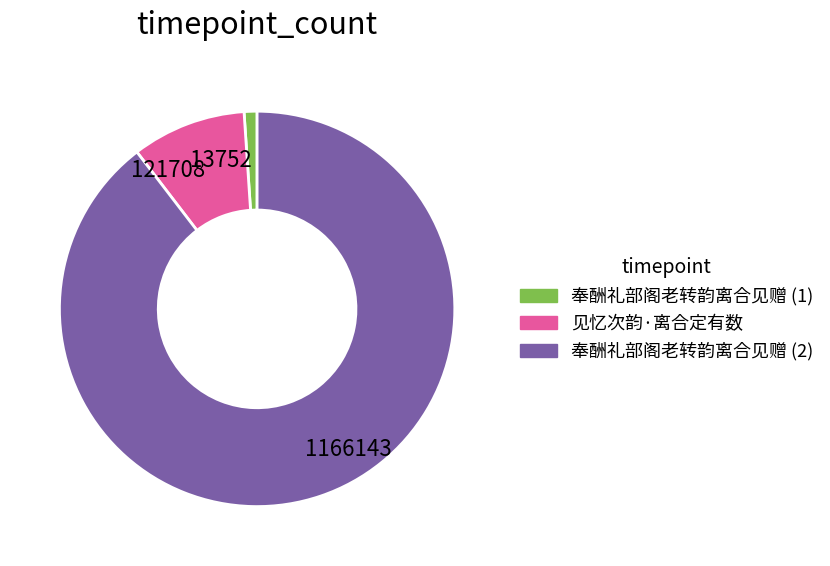

Do 1166143 and 121708 together represent more than half of the pie?

Yes